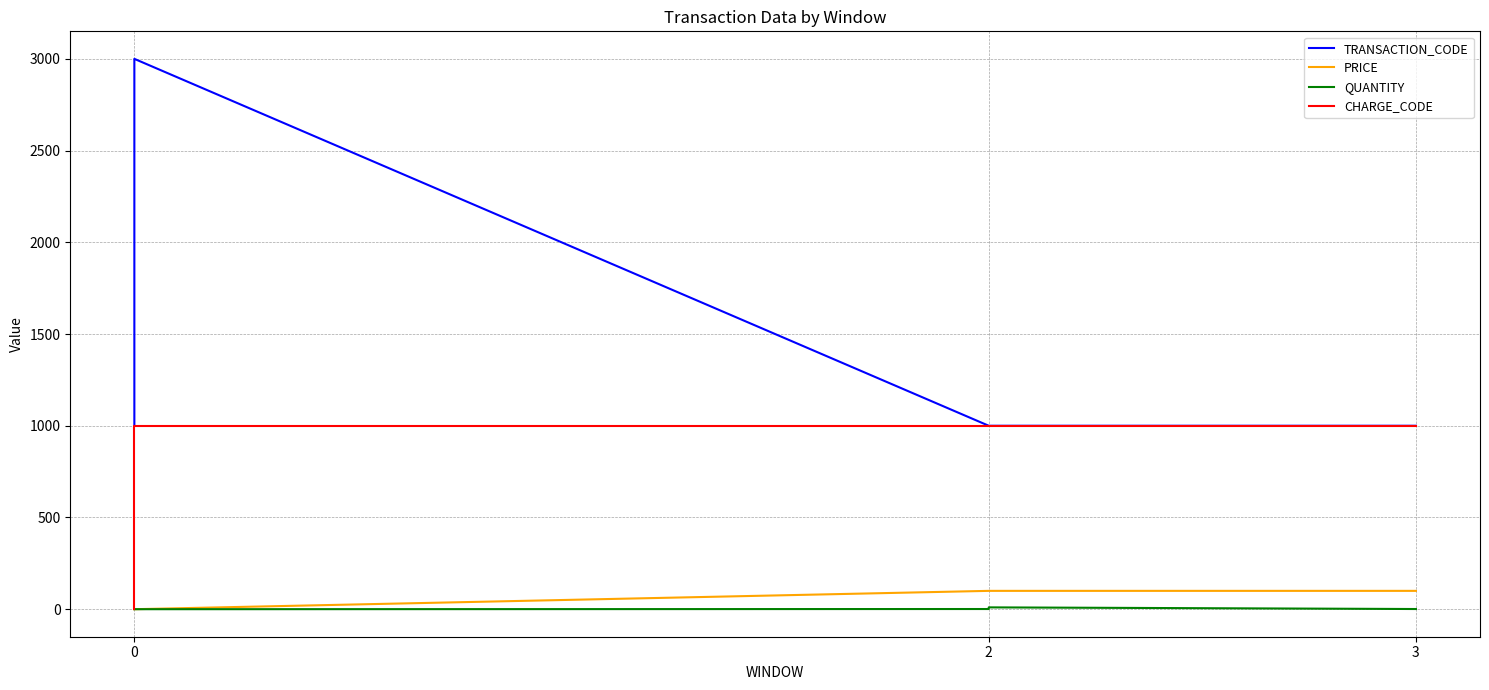

How many lines are shown in the chart?

4